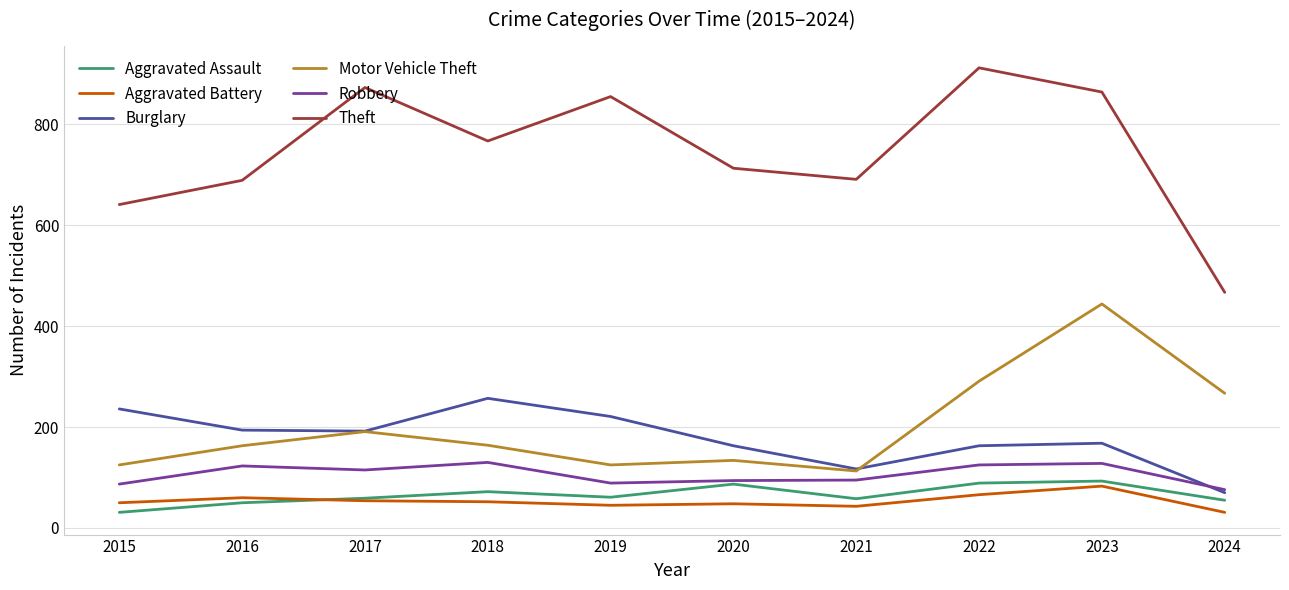

Between 2019 and 2023, which series saw the biggest shift?

Motor Vehicle Theft